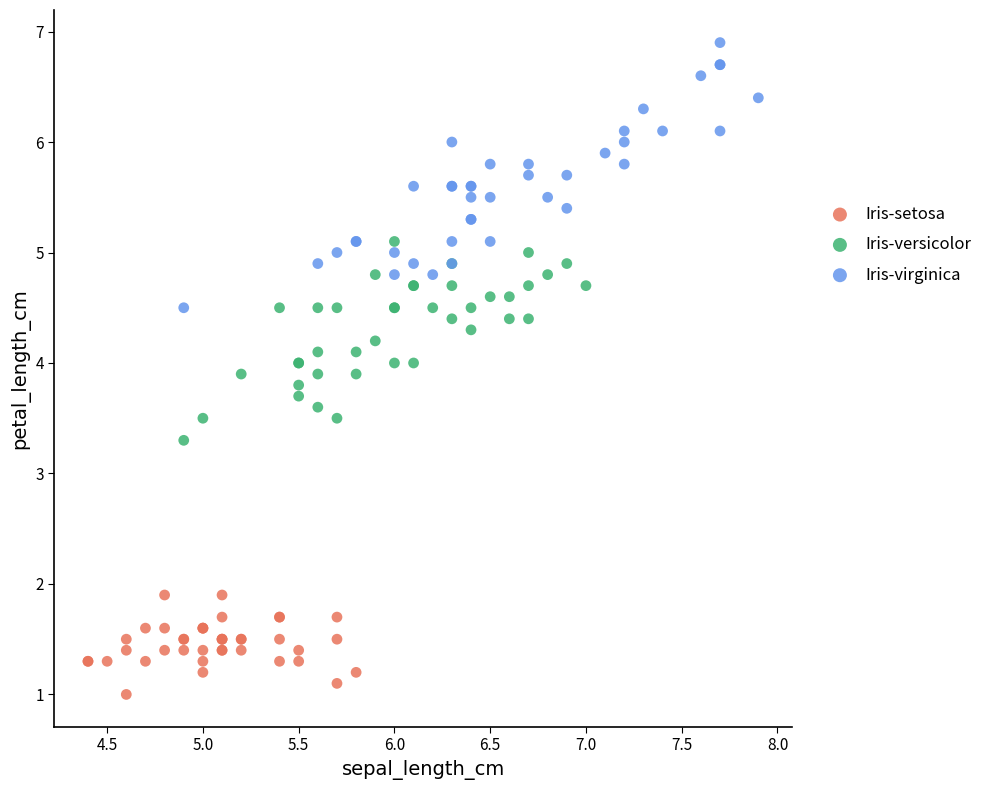

Which series reaches the maximum Y coordinate?

Iris-virginica